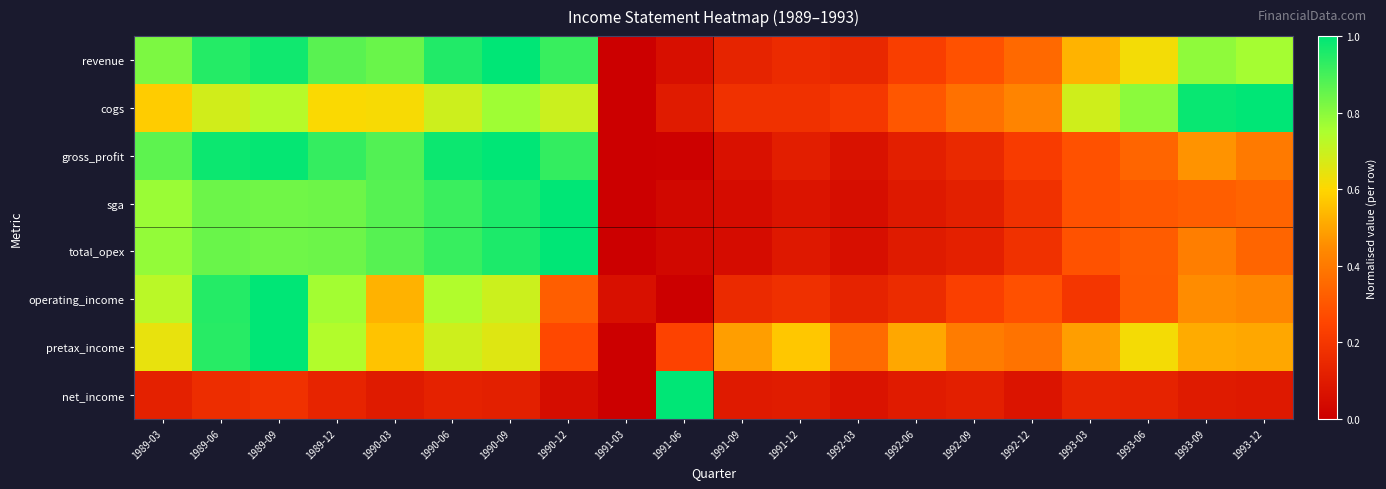

At which category does the chart reach its peak across all series?

1990-09